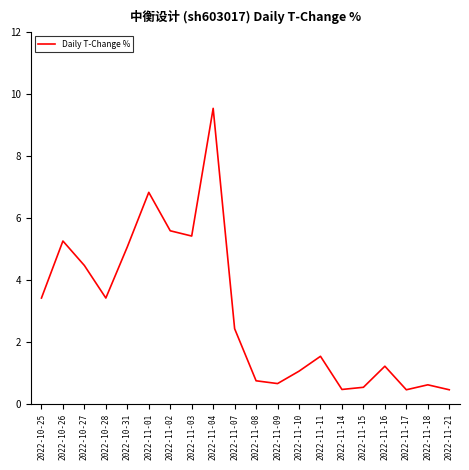

What is the smallest value displayed?

0.5